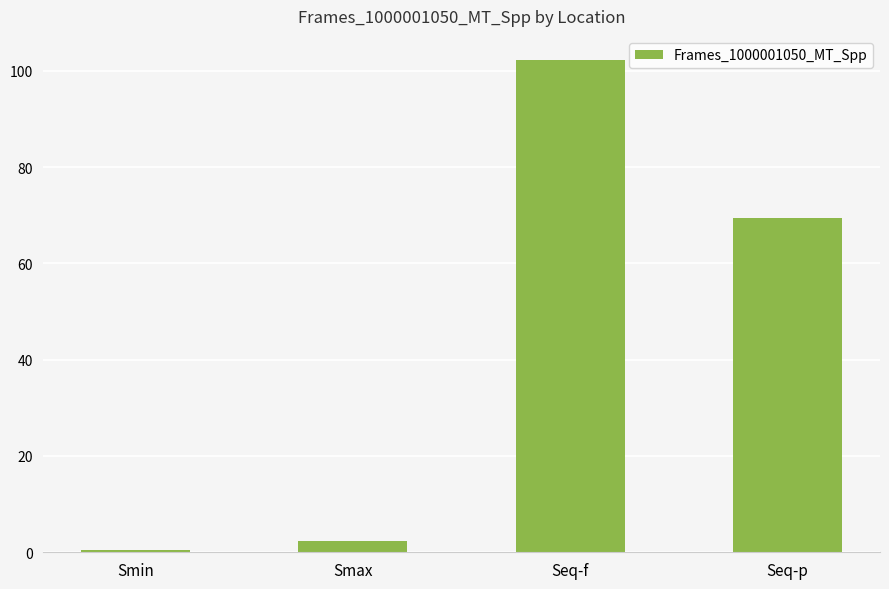

What is the label of the 4th bar from the left?

Seq-p